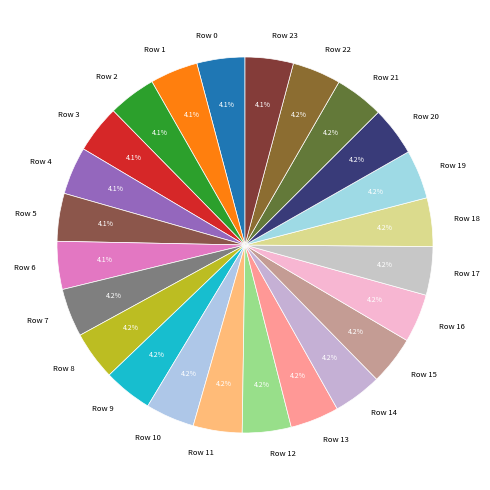

True or false: Row 8 accounts for 17% of the total.

False